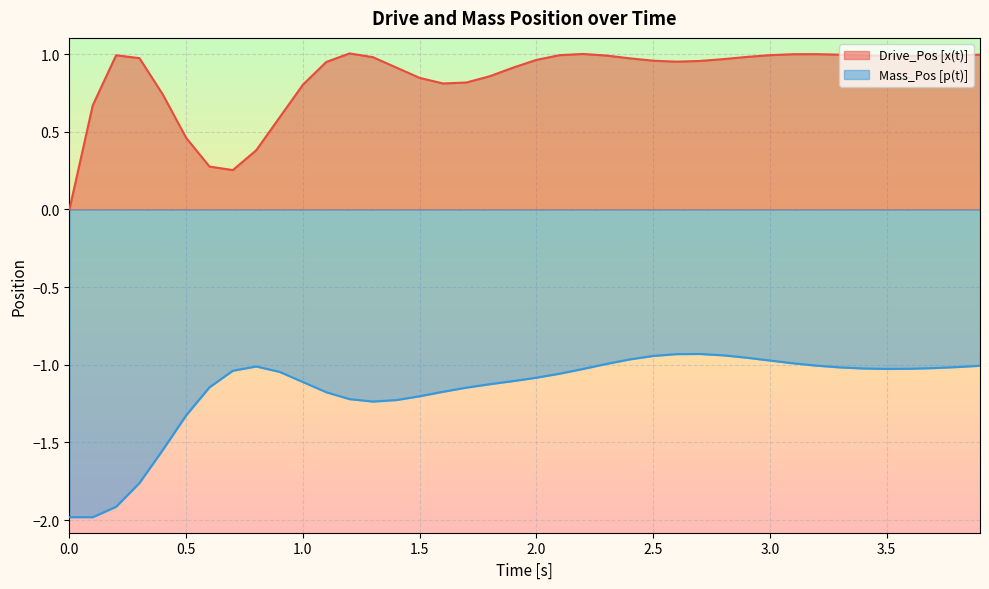

What is the value of the Mass_Pos [p(t)] point at the 5th from the left?

-1.5